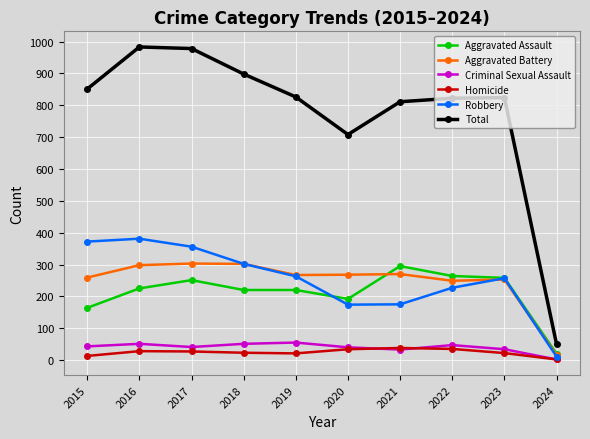

True or false: Aggravated Battery has more than 0 points higher than both neighbors.

True